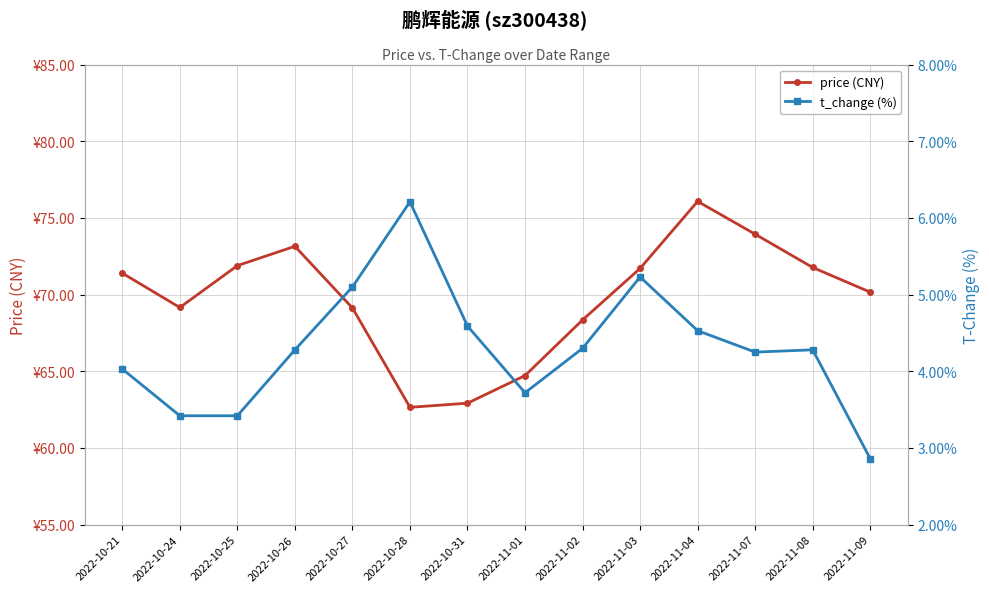

What is the difference between the maximum and minimum values in the price (CNY) series?

13.4